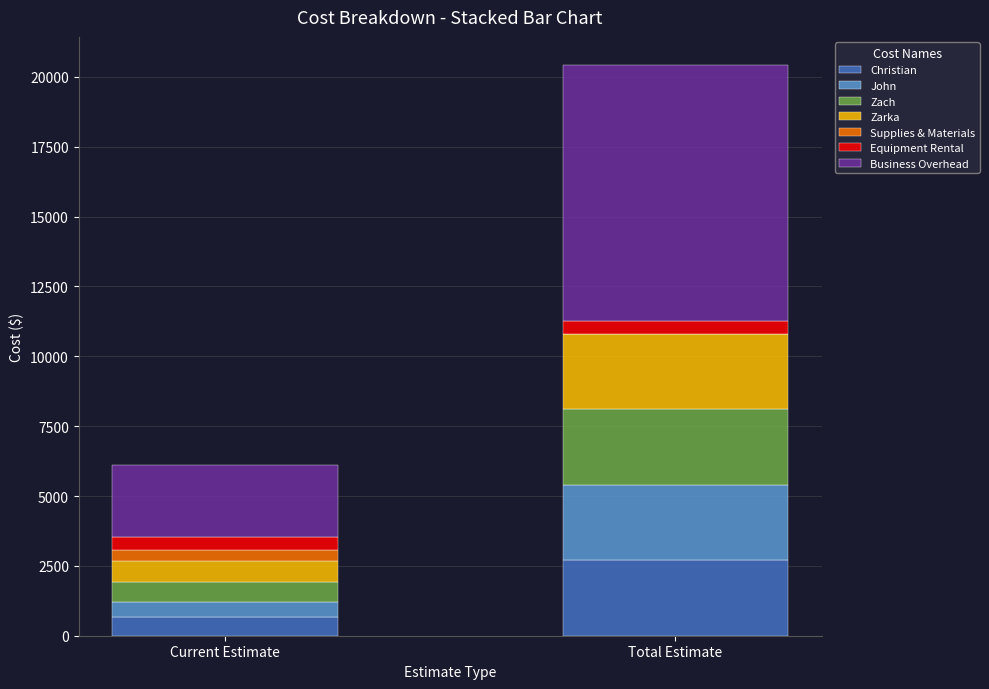

Reading right to left, list the values for the Christian series.

Total Estimate=2700.0	Current Estimate=666.0